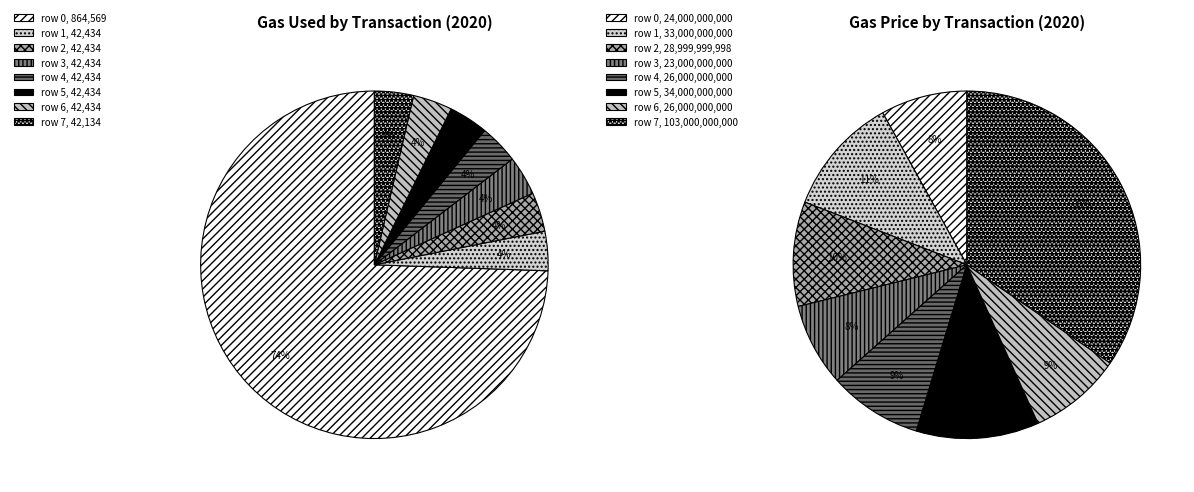

Which category has the biggest portion of the pie?

row 0